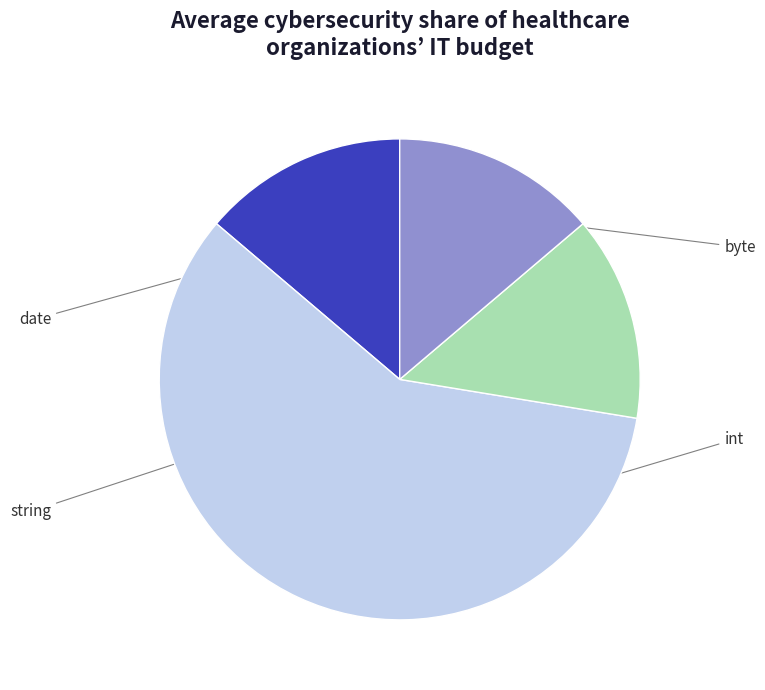

Is there any slice that represents more than half of the pie?

Yes